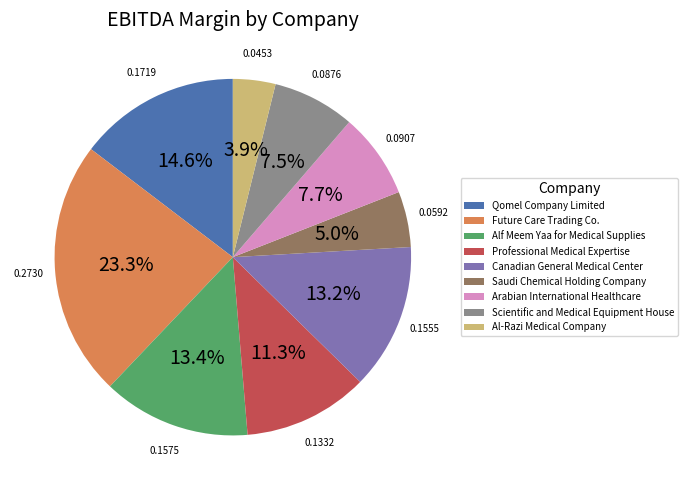

Is the sum of Alf Meem Yaa for Medical Supplies and Saudi Chemical Holding Company greater than half?

No